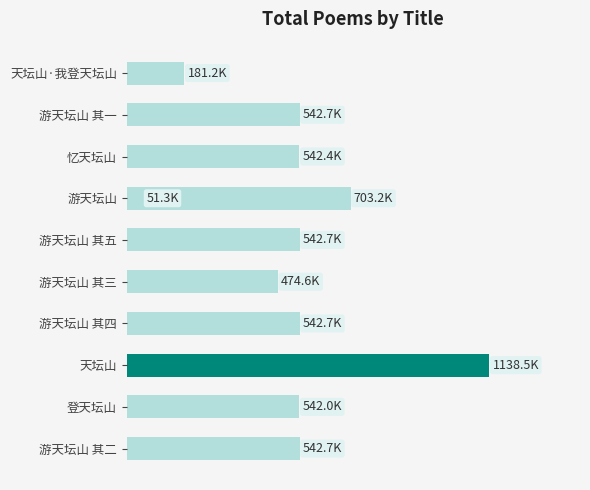

What is the average value?

527633